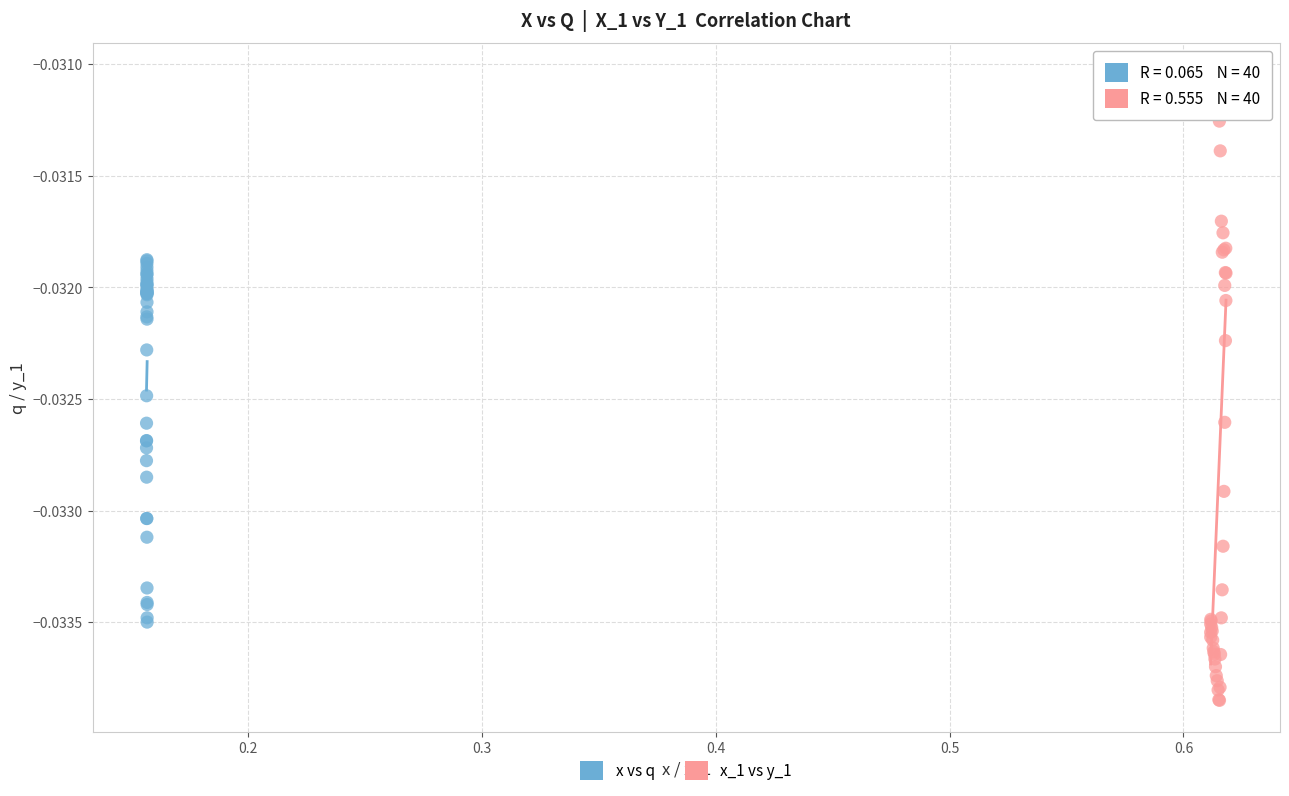

Which series has the widest spread of Y values?

x_1 vs y_1